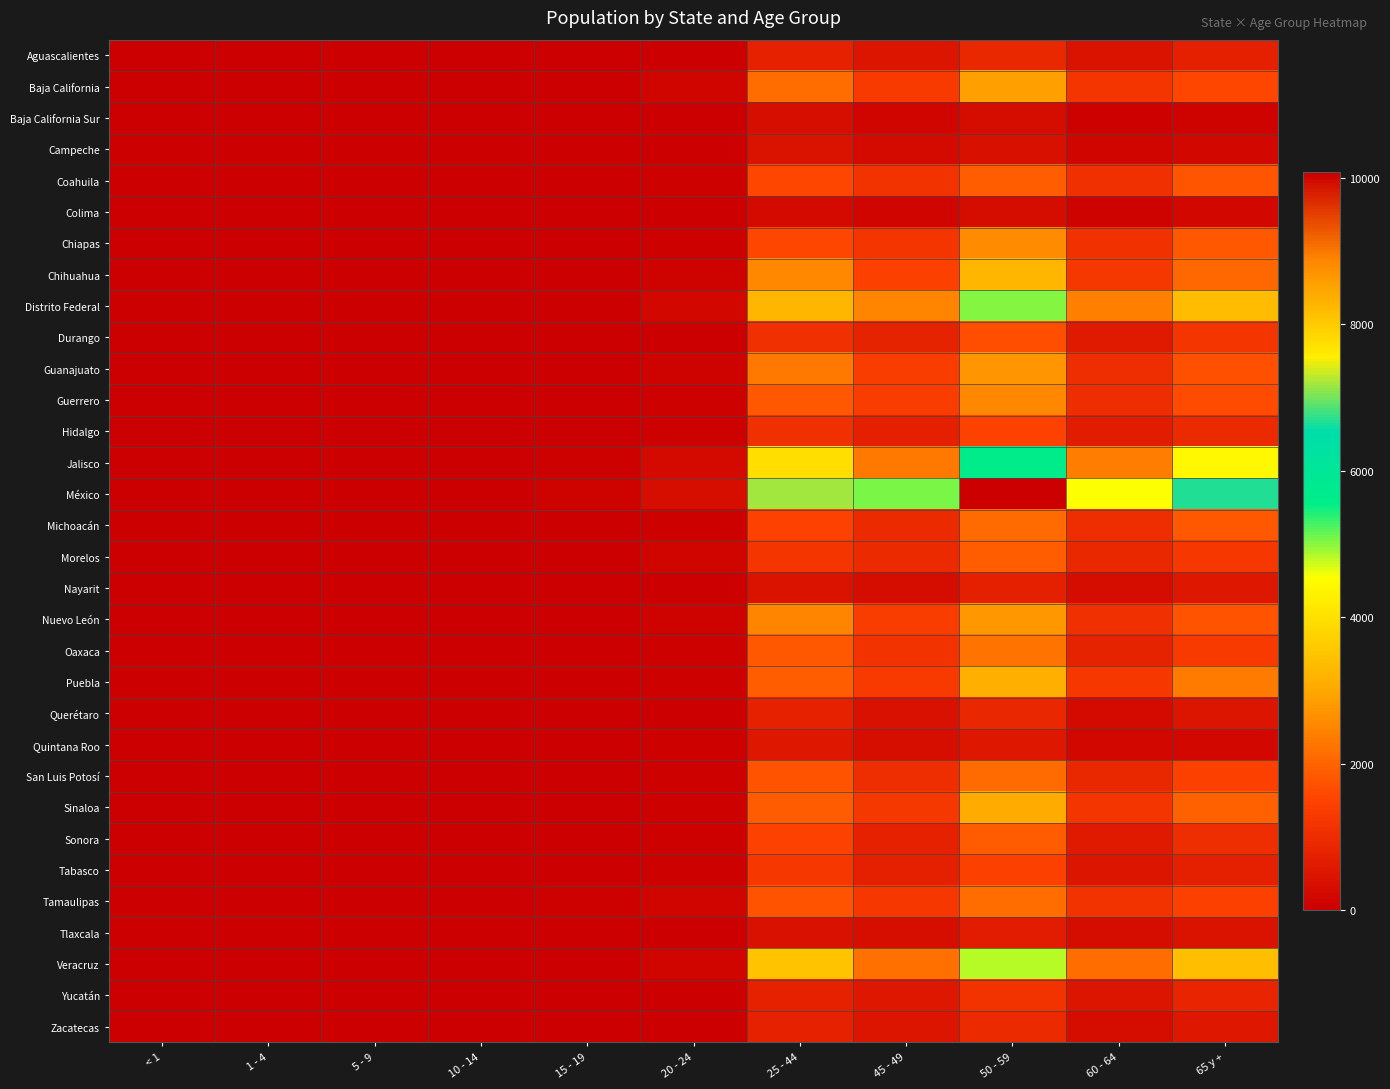

What is the difference between the highest and lowest values at < 1?

14